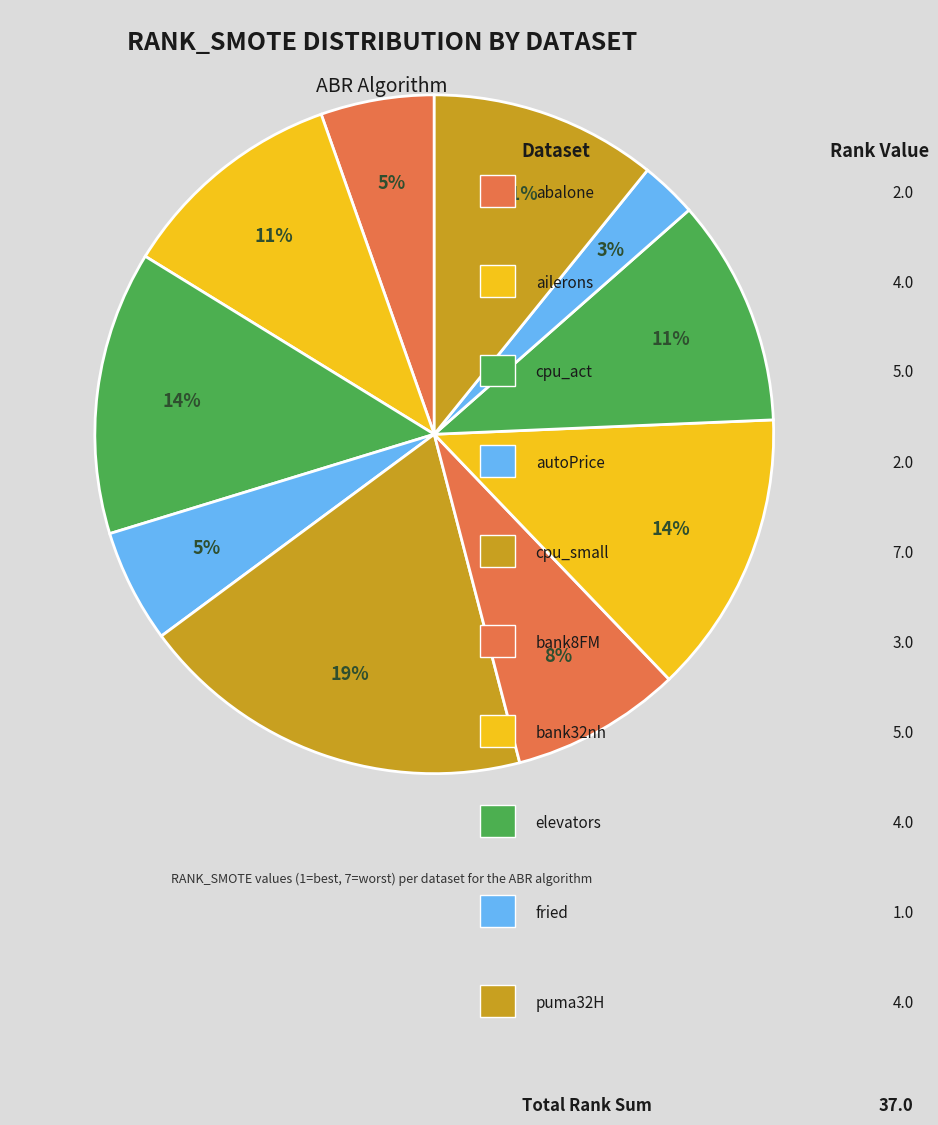

How many segments does this pie chart have?

10